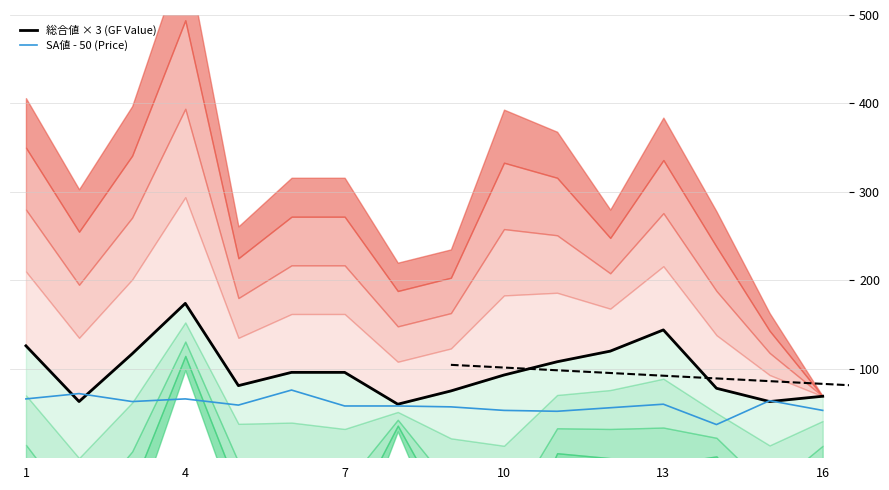

Is this an area chart (filled region under the line)?

No